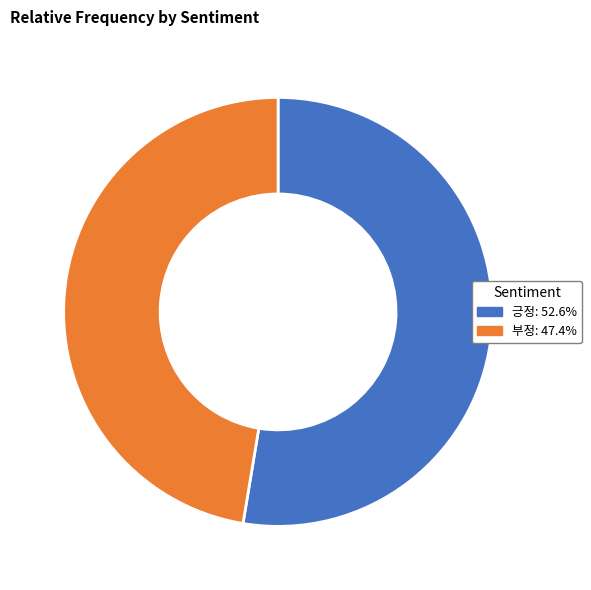

Is there a majority slice in this chart?

Yes